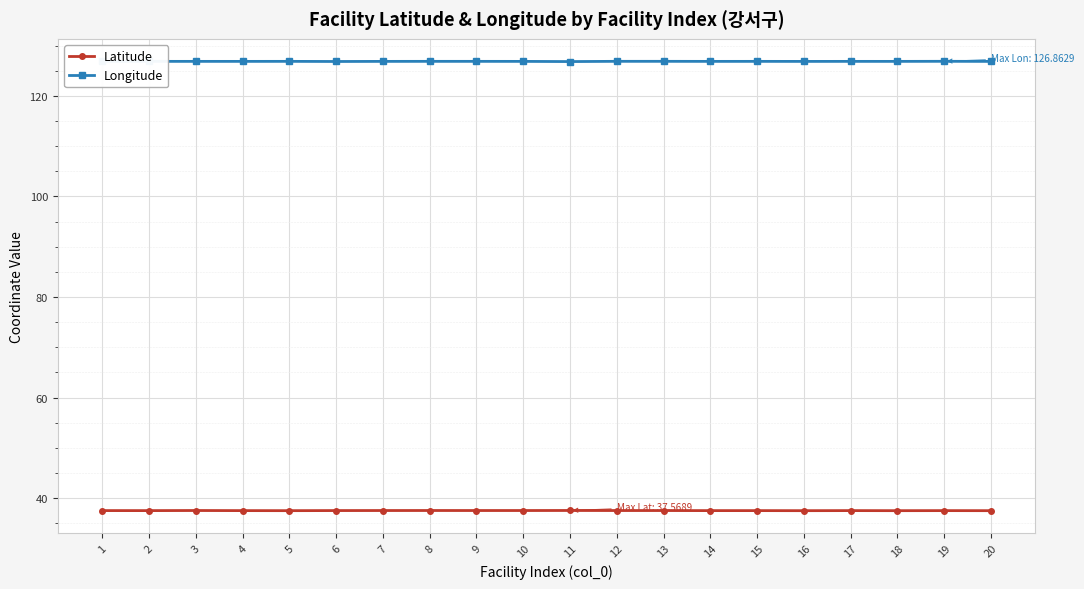

Does the chart have visible grid lines?

Yes